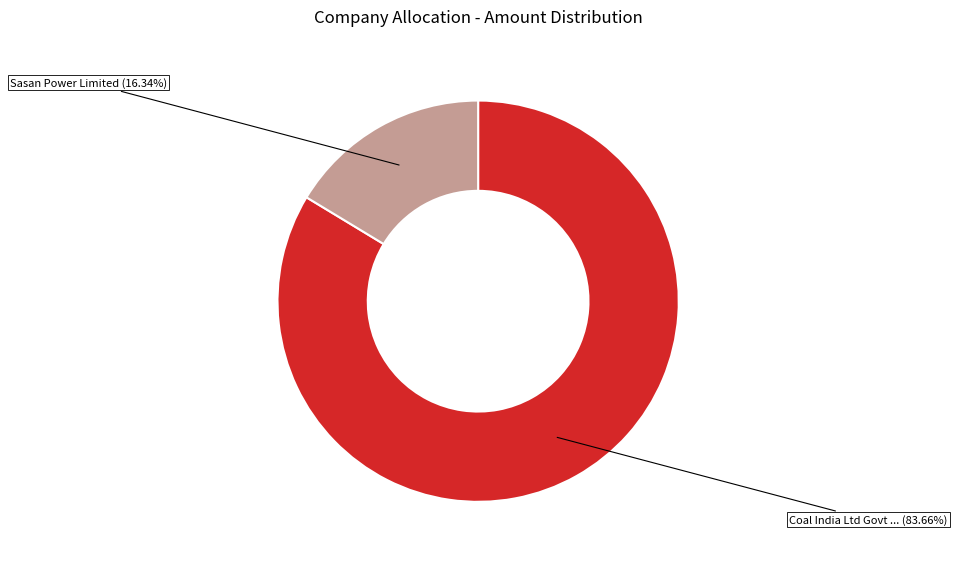

Does any single category account for the majority?

Yes